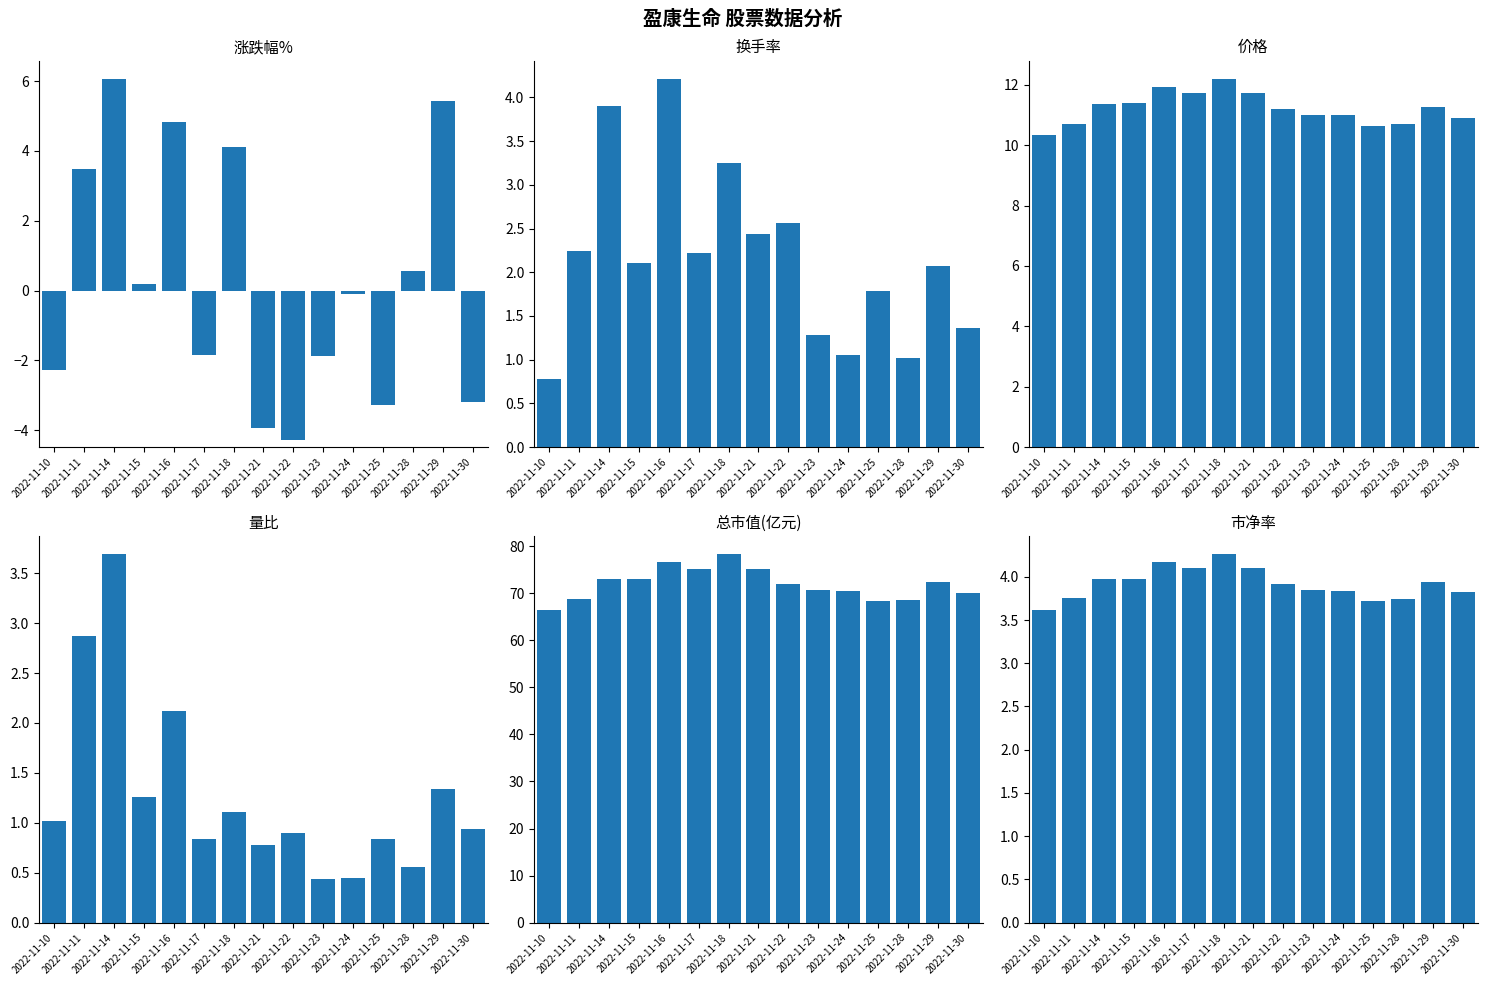

What is the average value of the 总市值(亿元) series?

71.9